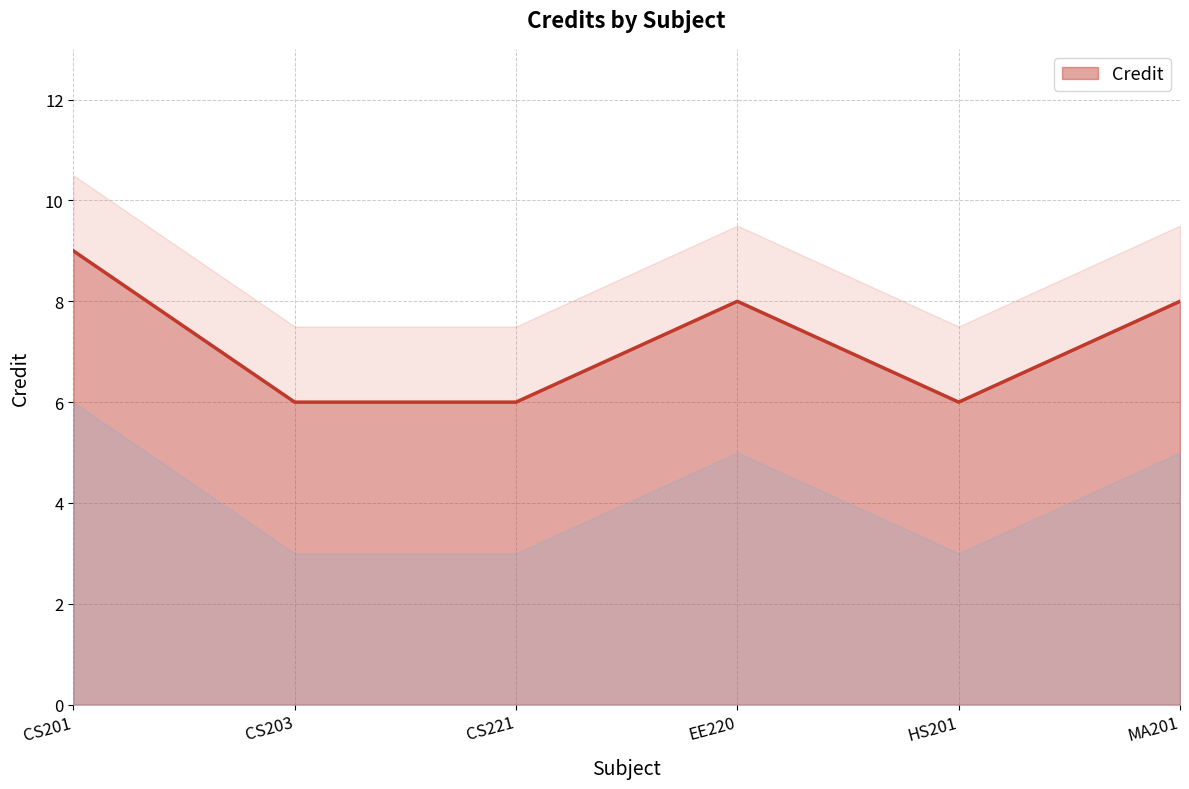

Reading left to right, list all the values displayed in this chart.

9	6	6	8	6	8